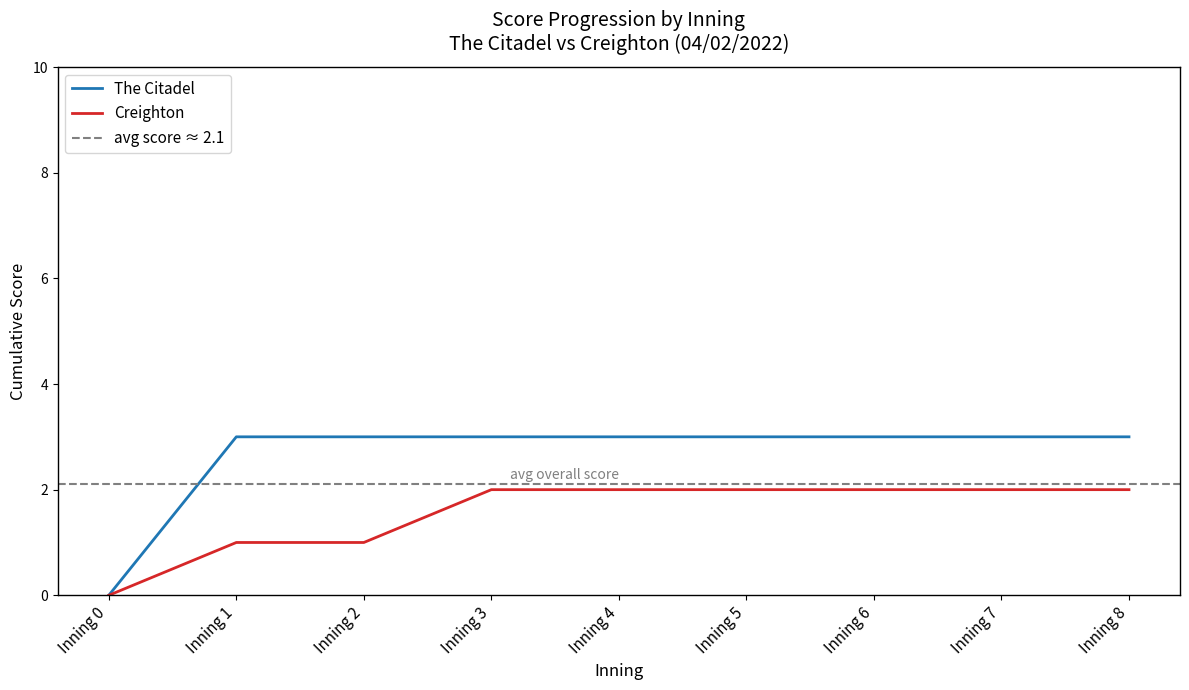

At Inning 5, list the series in order from largest to smallest.

The Citadel, Creighton